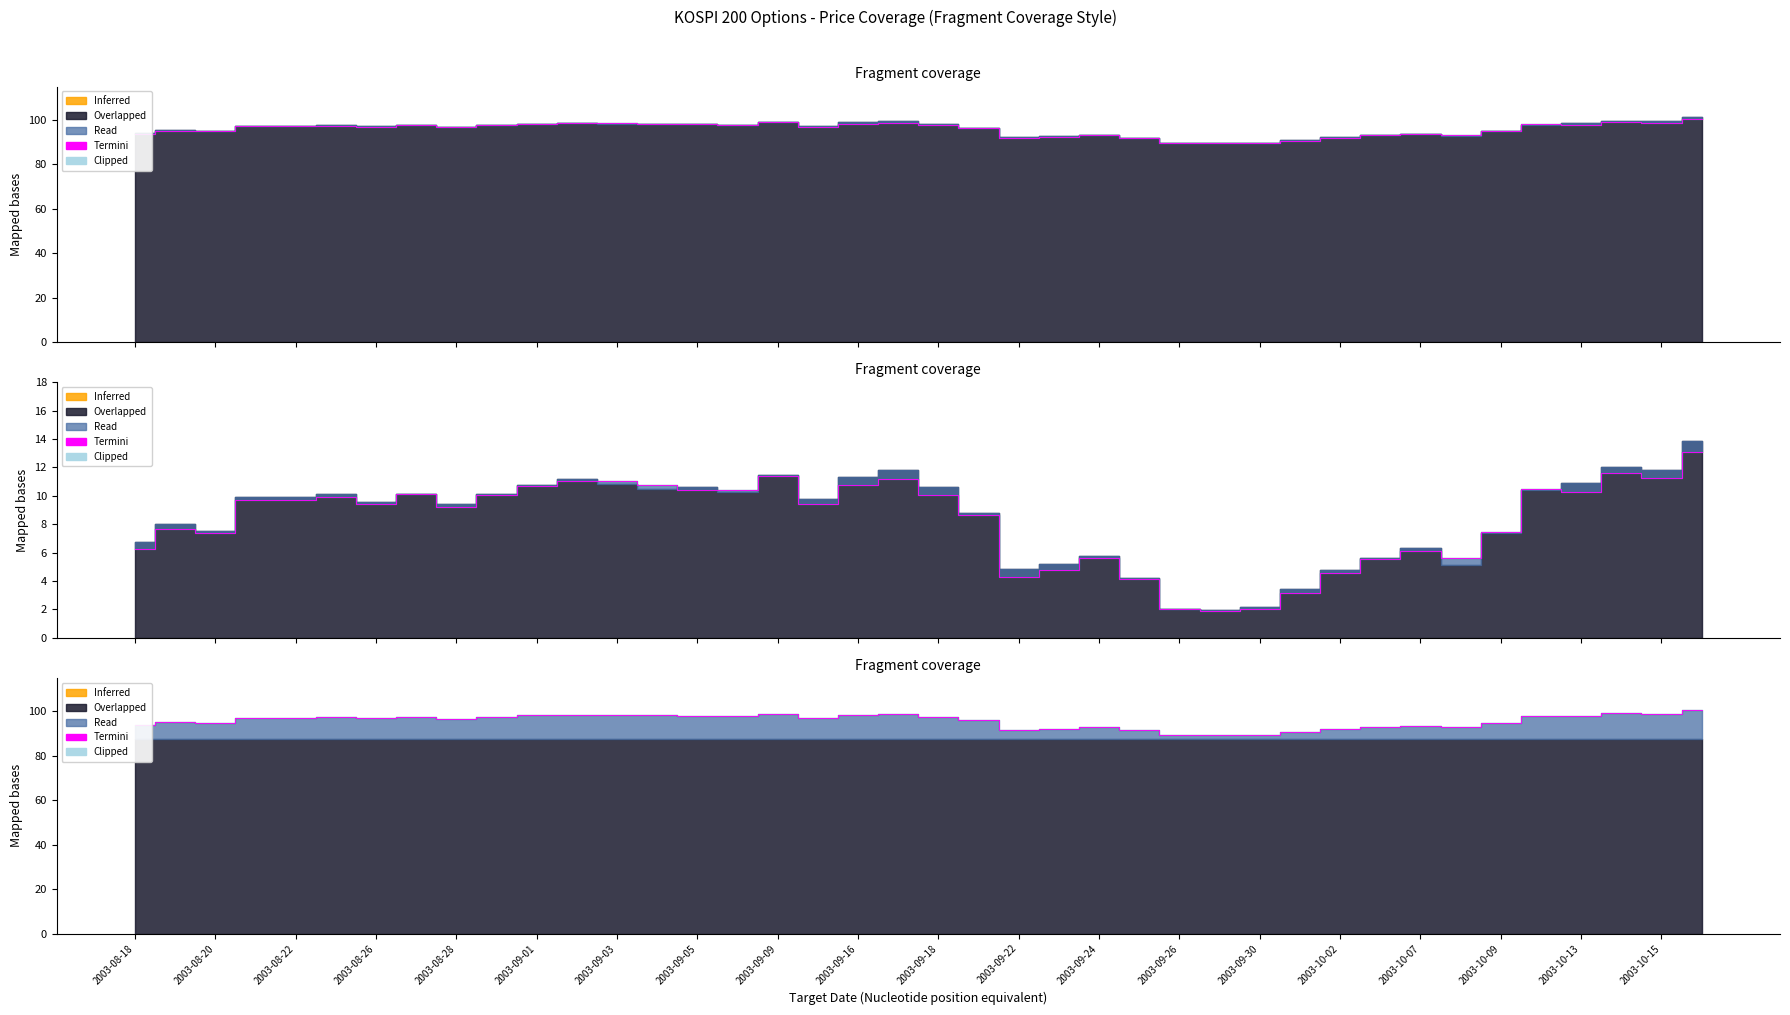

What is the difference between the second highest and minimum values?

9.7